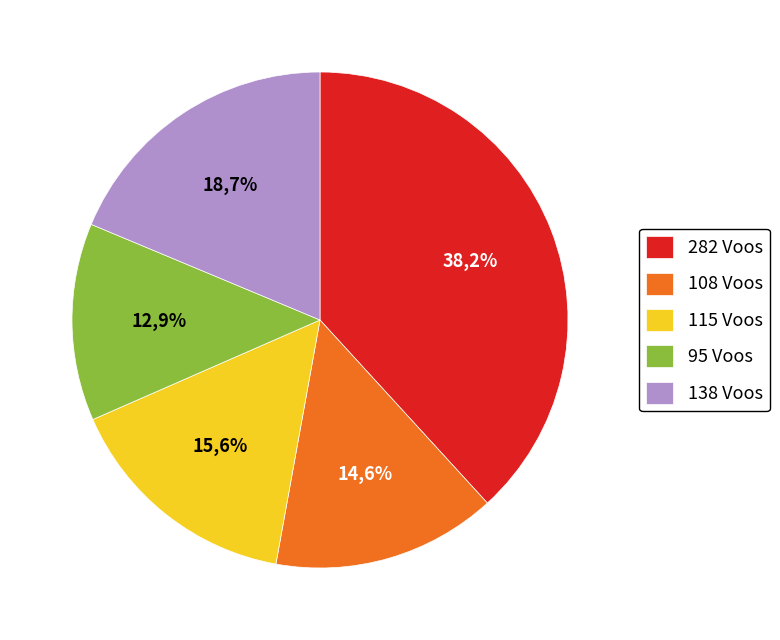

Is Row 10 the majority of the pie?

No